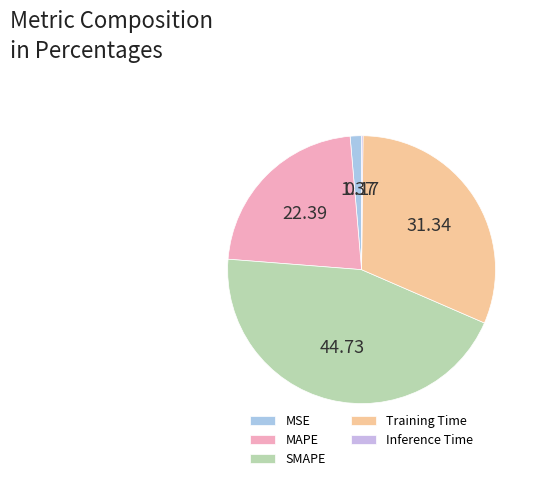

How many segments does this pie chart have?

5